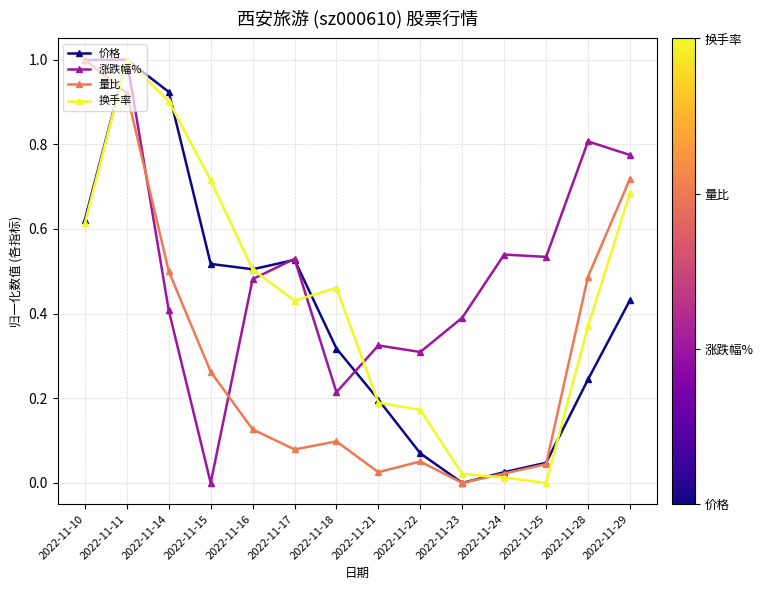

Rank the series by their average value, from lowest to highest.

量比, 价格, 换手率, 涨跌幅%